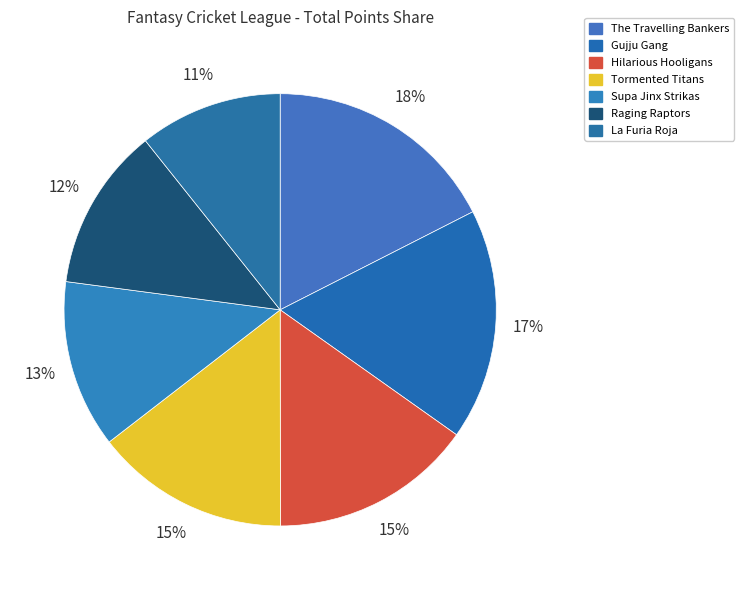

Count the number of slices in the pie.

7